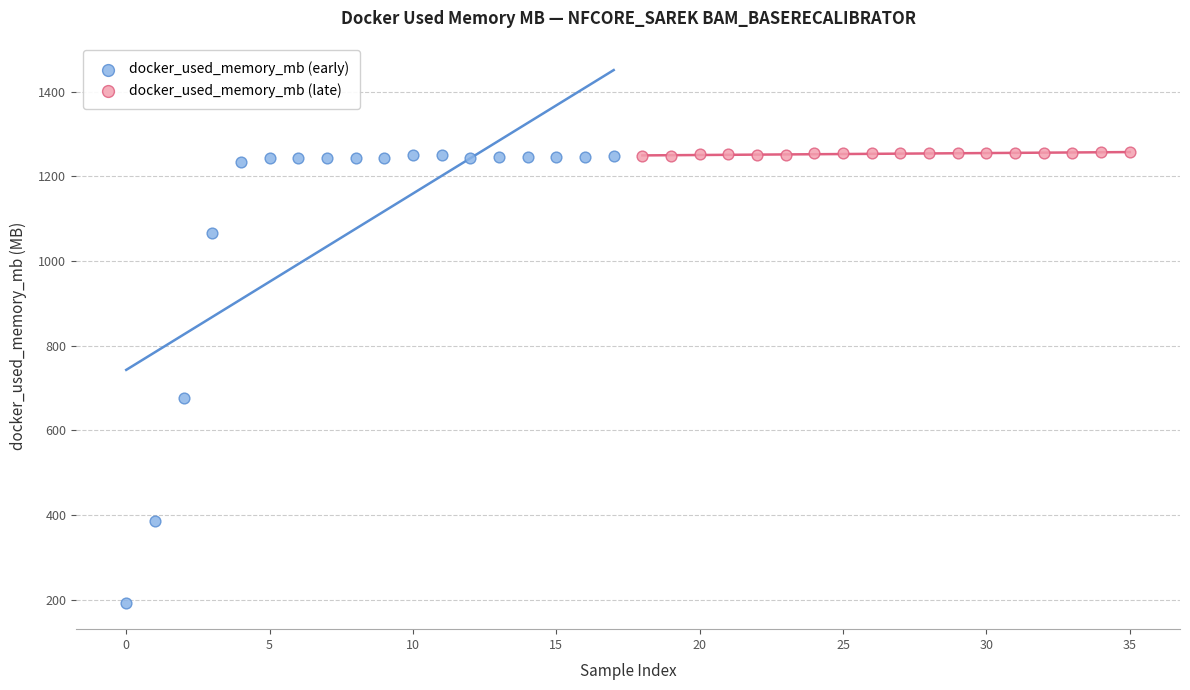

Which series has the largest Y range (max minus min)?

docker_used_memory_mb (early)